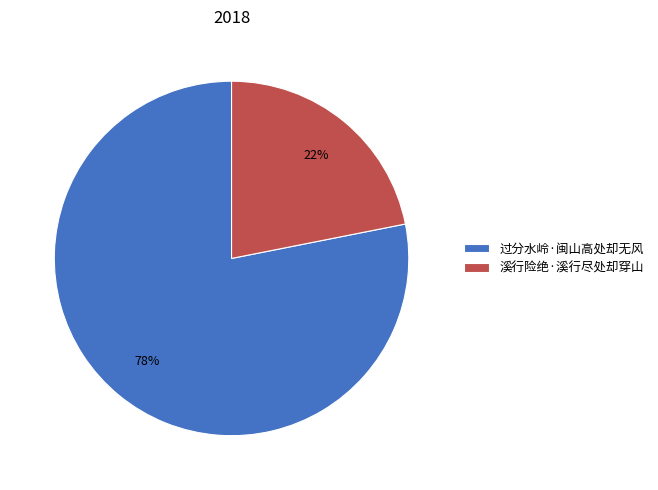

Which slice is the smallest?

溪行险绝·溪行尽处却穿山